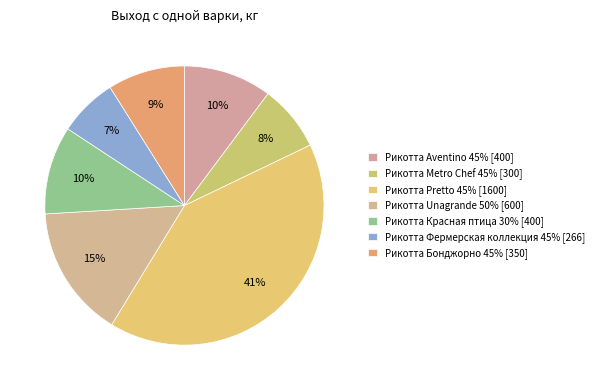

What is the largest slice in the pie chart?

Рикотта Pretto 45%